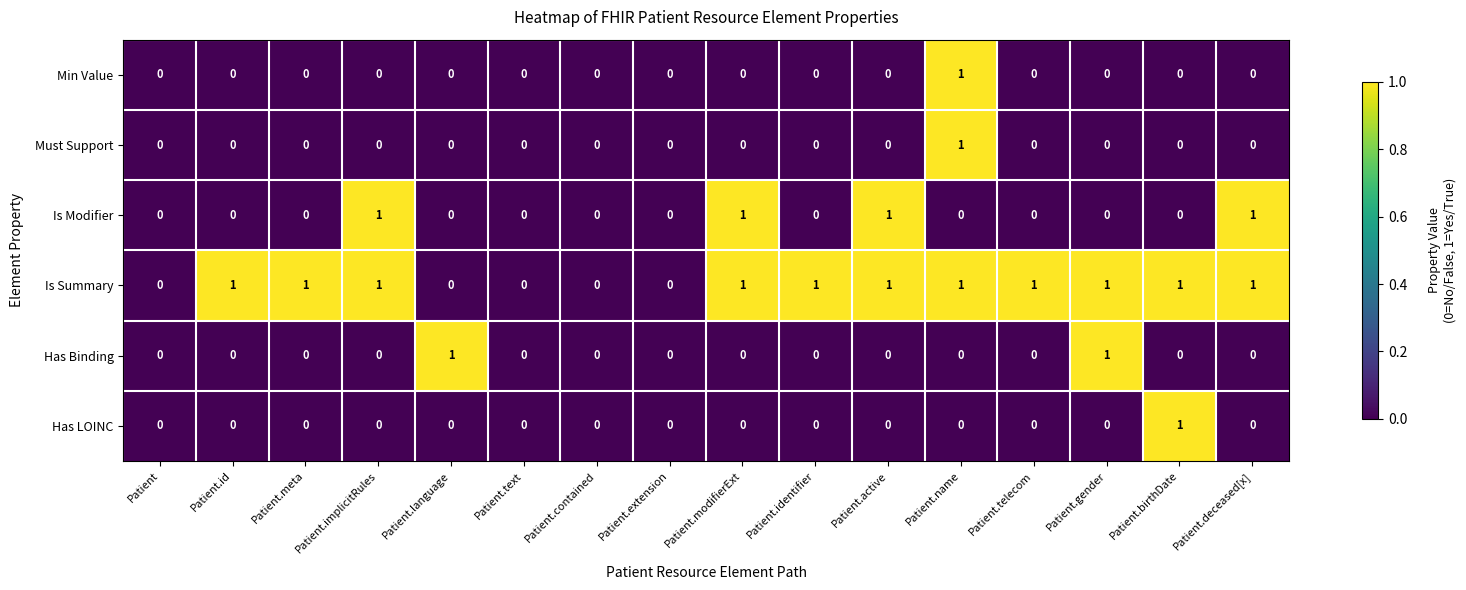

What is the spread (max minus min) of values at Patient.telecom?

1